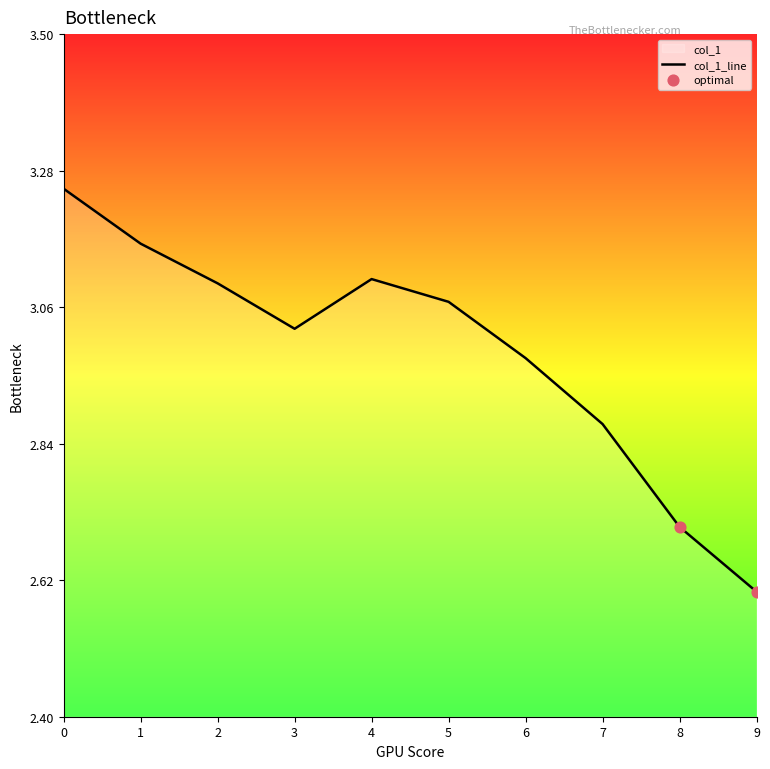

What is the change in value from 0 to 6?

-0.3